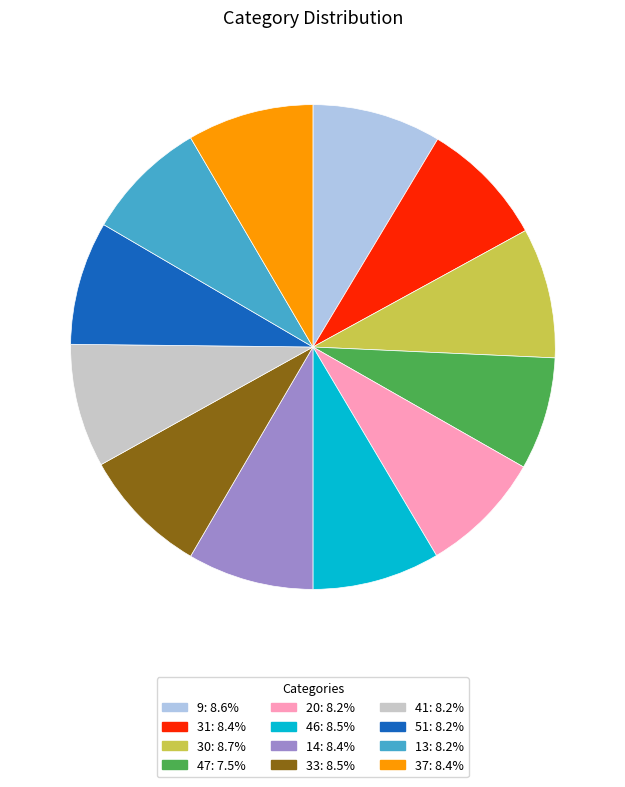

Is 51: 8.2% the majority of the pie?

No